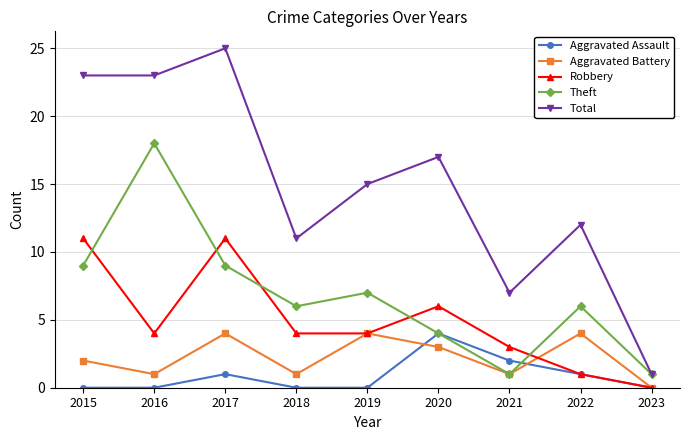

Reading right to left, extract all data points from this chart.

Aggravated Assault: 0	1	2	4	0	0	1	0	0
Aggravated Battery: 0	4	1	3	4	1	4	1	2
Robbery: 0	1	3	6	4	4	11	4	11
Theft: 1	6	1	4	7	6	9	18	9
Total: 1	12	7	17	15	11	25	23	23